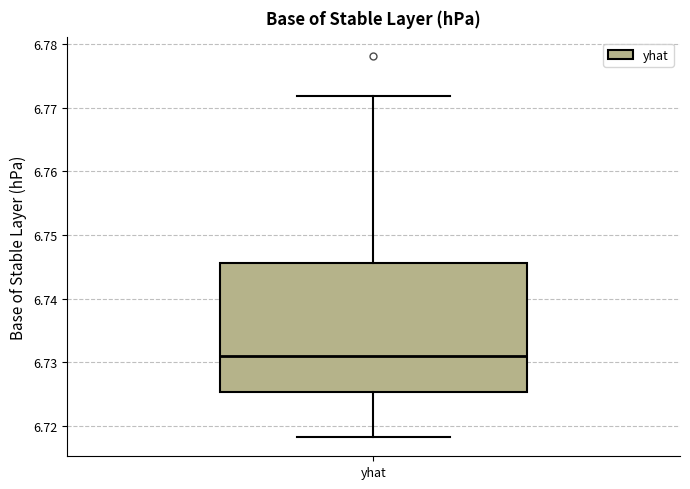

Transcribe this box plot: give where the median line is, the range the box spans, and where the two whiskers end, as read against the y-axis. The values are not printed on the chart, so give them approximately, as read against the axis.

median 6.731, box 6.725 to 6.746, whiskers 6.718 to 6.772